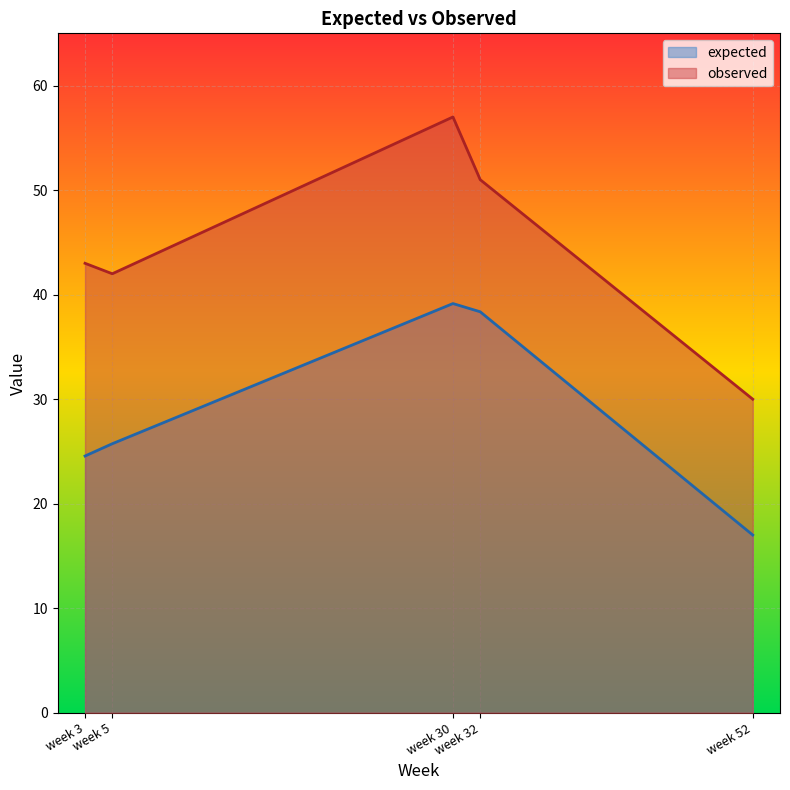

At week 5, list the series in order from largest to smallest.

observed, expected